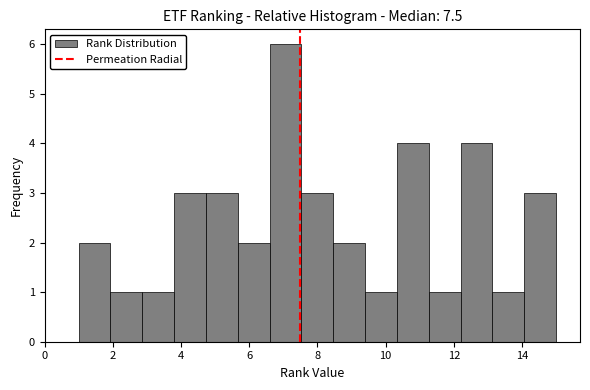

Reading left to right, list every bar in this chart as the range it spans on the x-axis followed by its height. Neither the bar edges nor the heights are printed on the chart, so give them approximately, as read against the axes.

1.0 to 2.0: 2
2.0 to 2.8: 1
2.8 to 3.8: 1
3.8 to 4.8: 3
4.8 to 5.6: 3
5.6 to 6.6: 2
6.6 to 7.6: 6
7.6 to 8.4: 3
8.4 to 9.4: 2
9.4 to 10.4: 1
10.4 to 11.2: 4
11.2 to 12.2: 1
12.2 to 13.2: 4
13.2 to 14.0: 1
14.0 to 15.0: 3